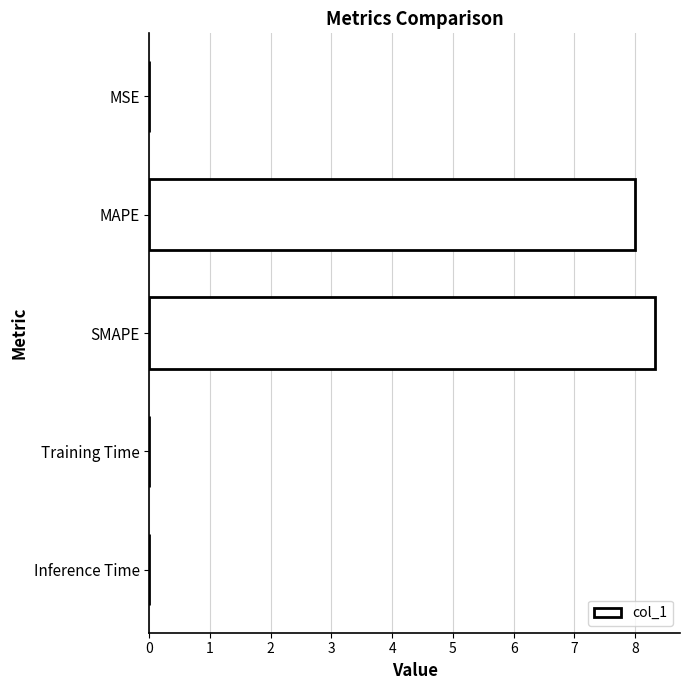

Are the bars horizontal?

Yes